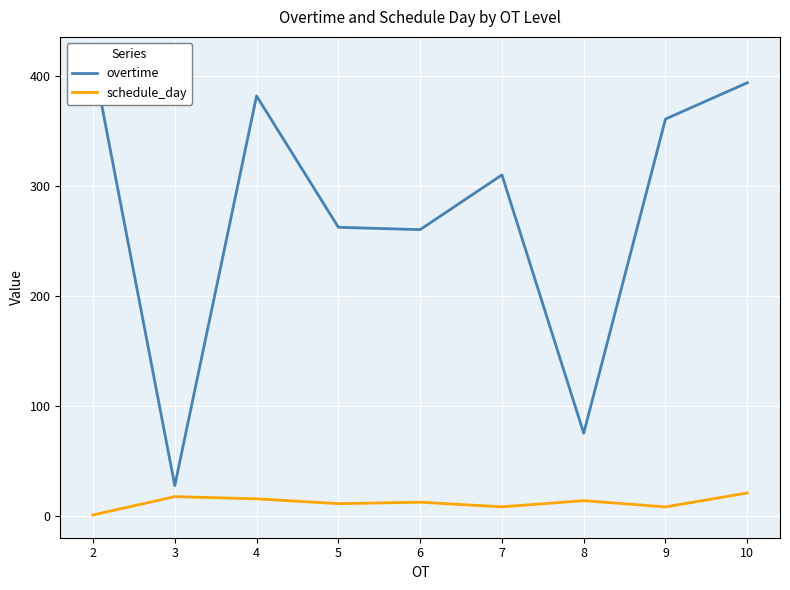

What is the difference between the maximum and minimum values in the schedule_day series?

20.0